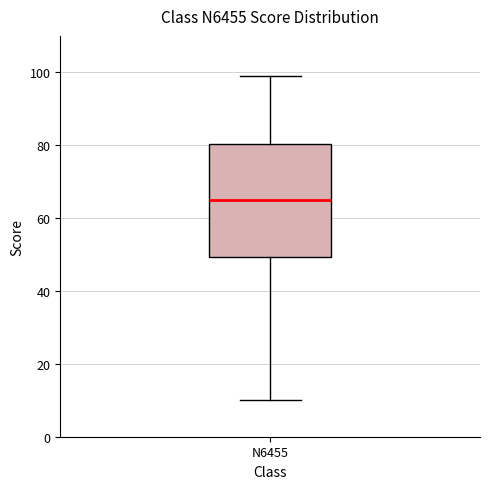

Where is the lower edge of the box for N6455 on the y-axis? The values are not printed on the chart, so give them approximately, as read against the axis.

50